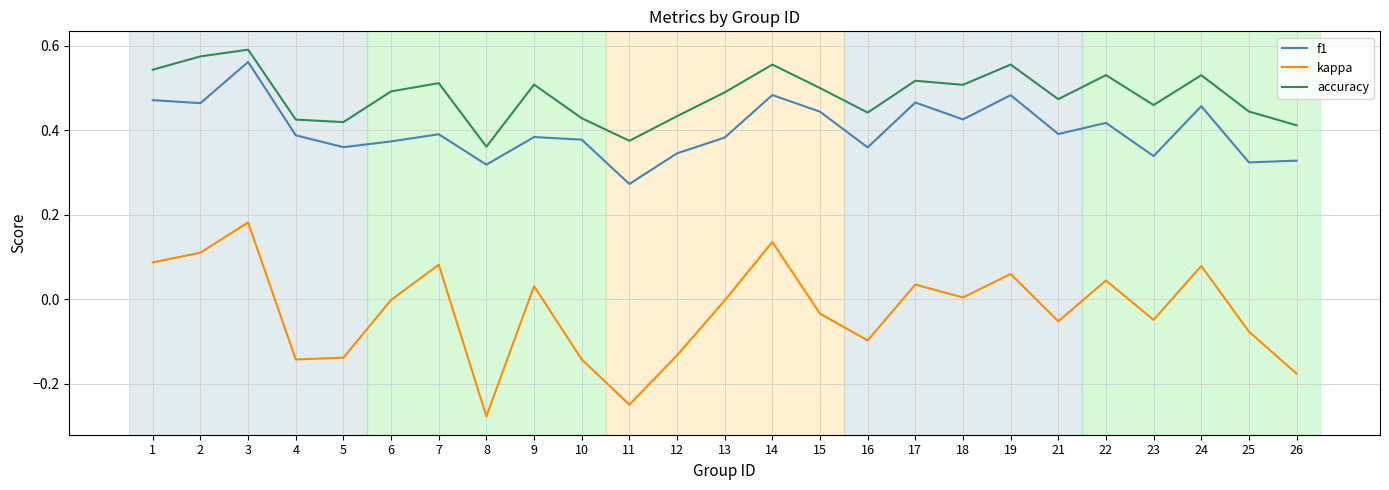

True or false: f1 has a value of 0.5 at 5.

False